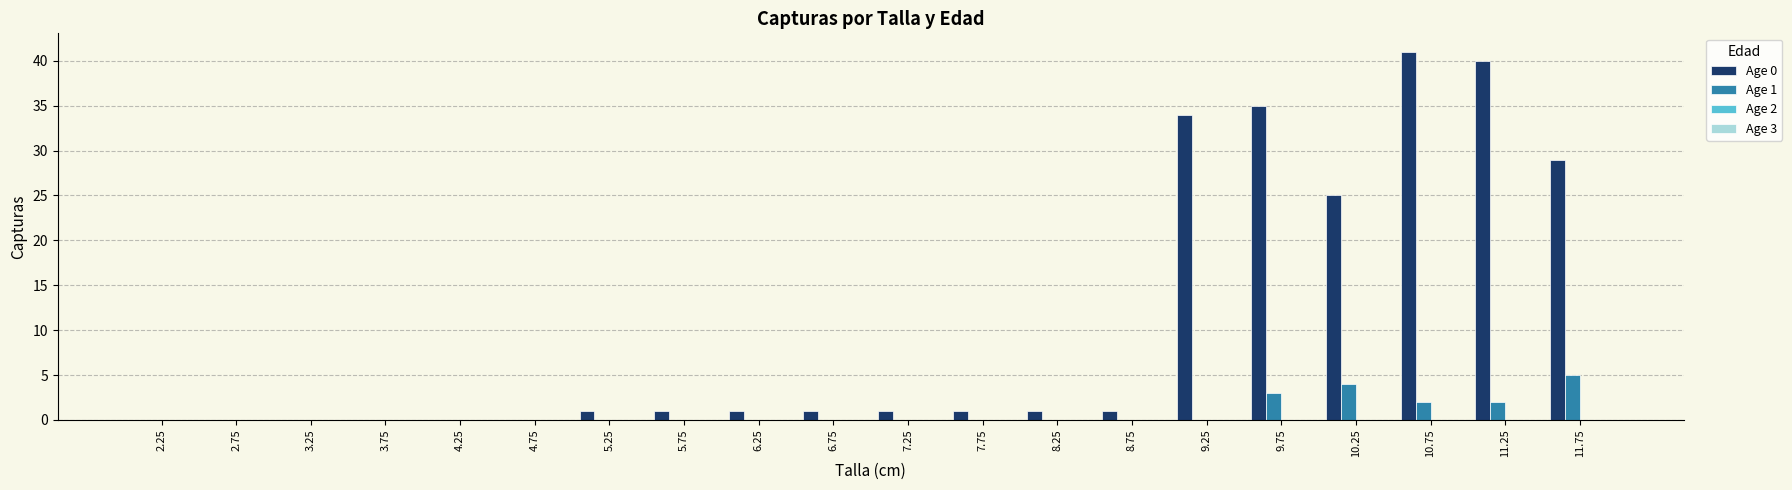

Which category has the highest value across all series?

10.75